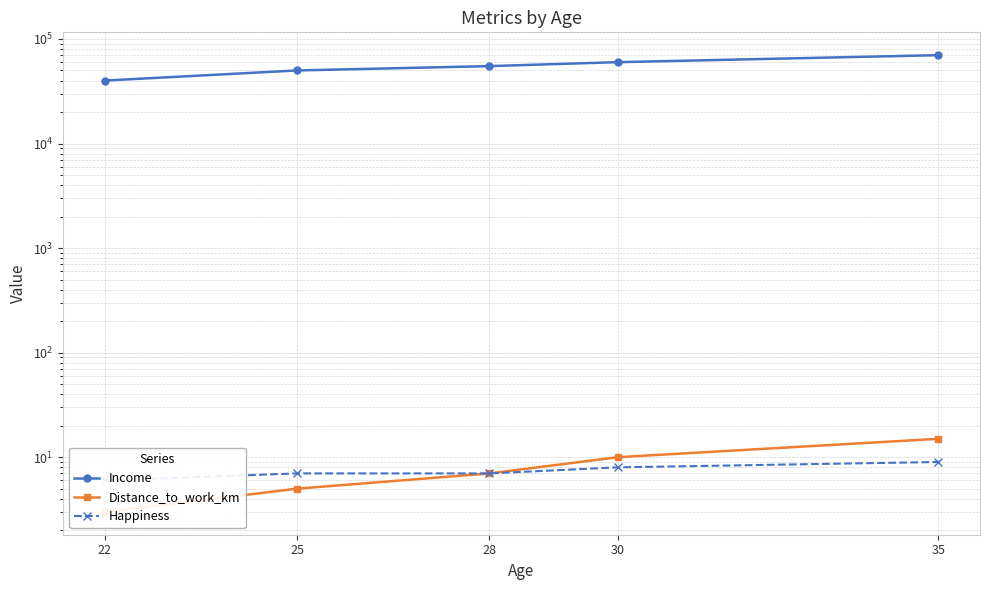

How many distinct data groups are displayed?

3